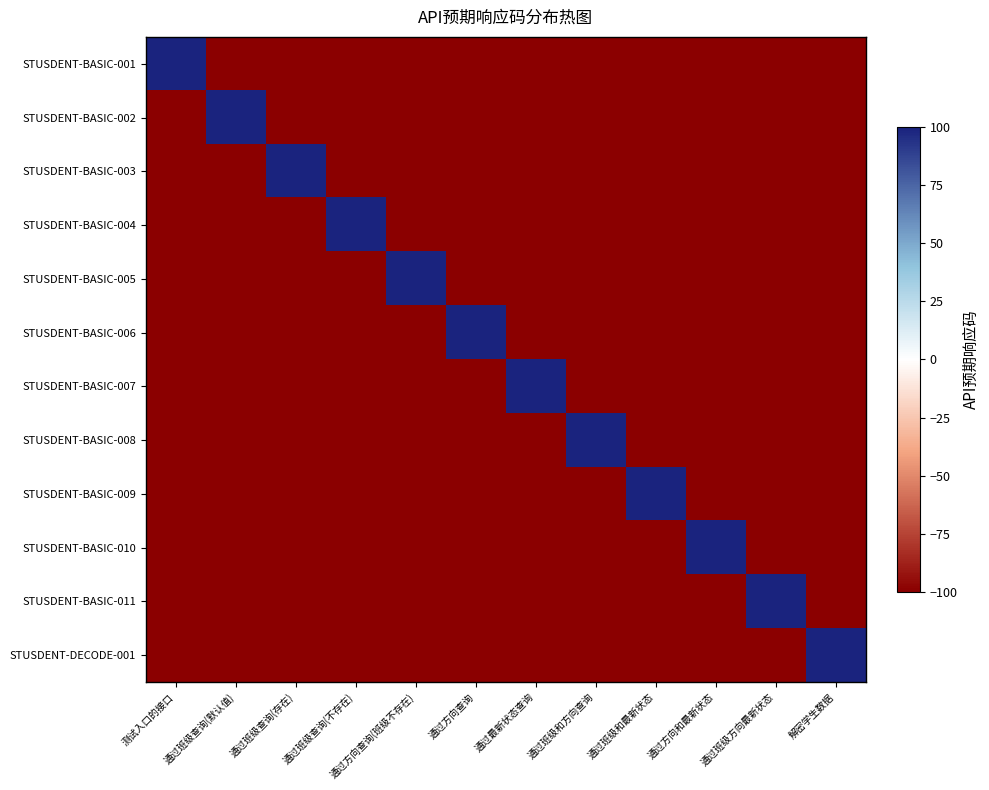

What is the smallest value displayed?

-100